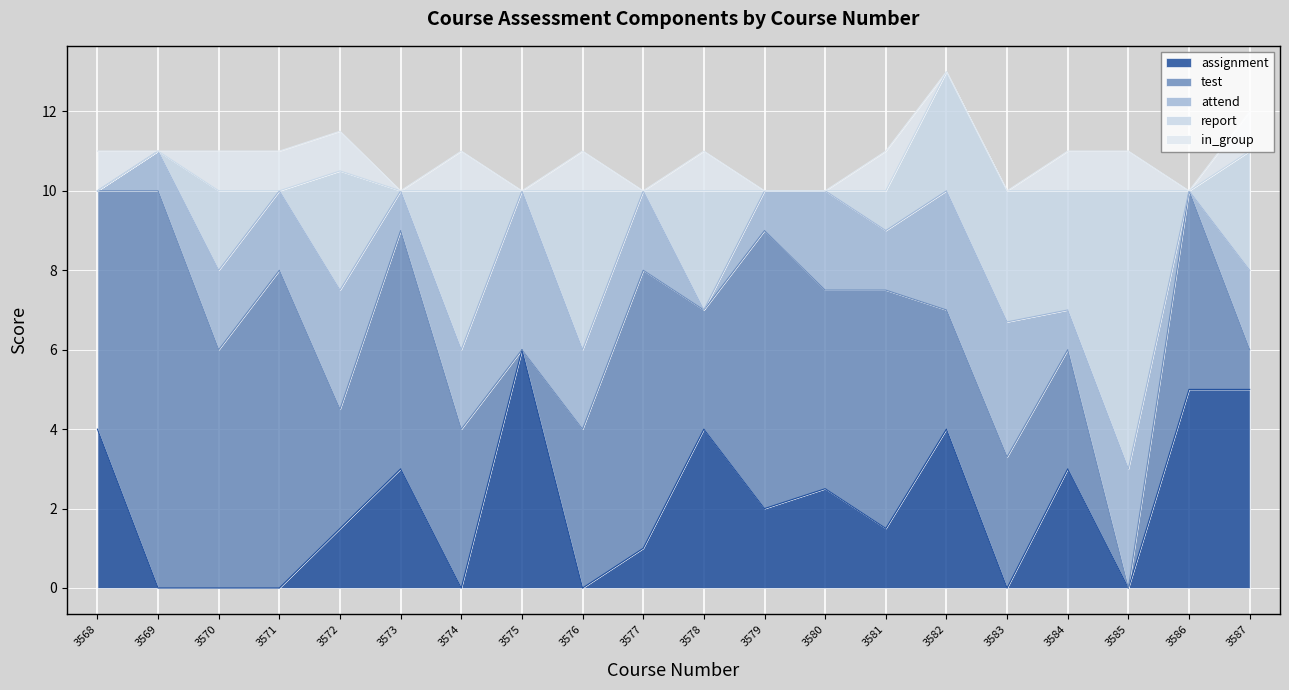

What is the greatest value displayed?

10.0